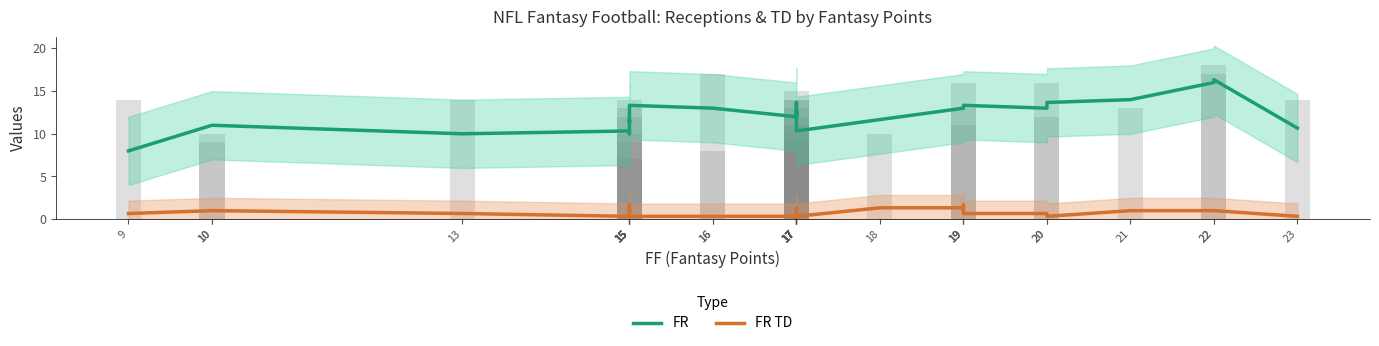

How many values in FR TD are above zero?

29